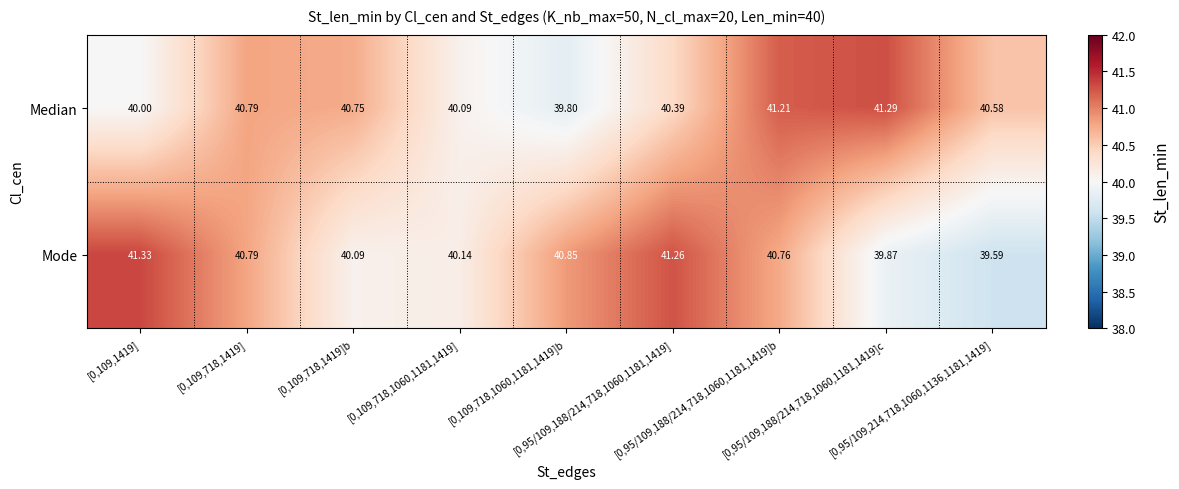

Which series has the widest spread of values?

Mode